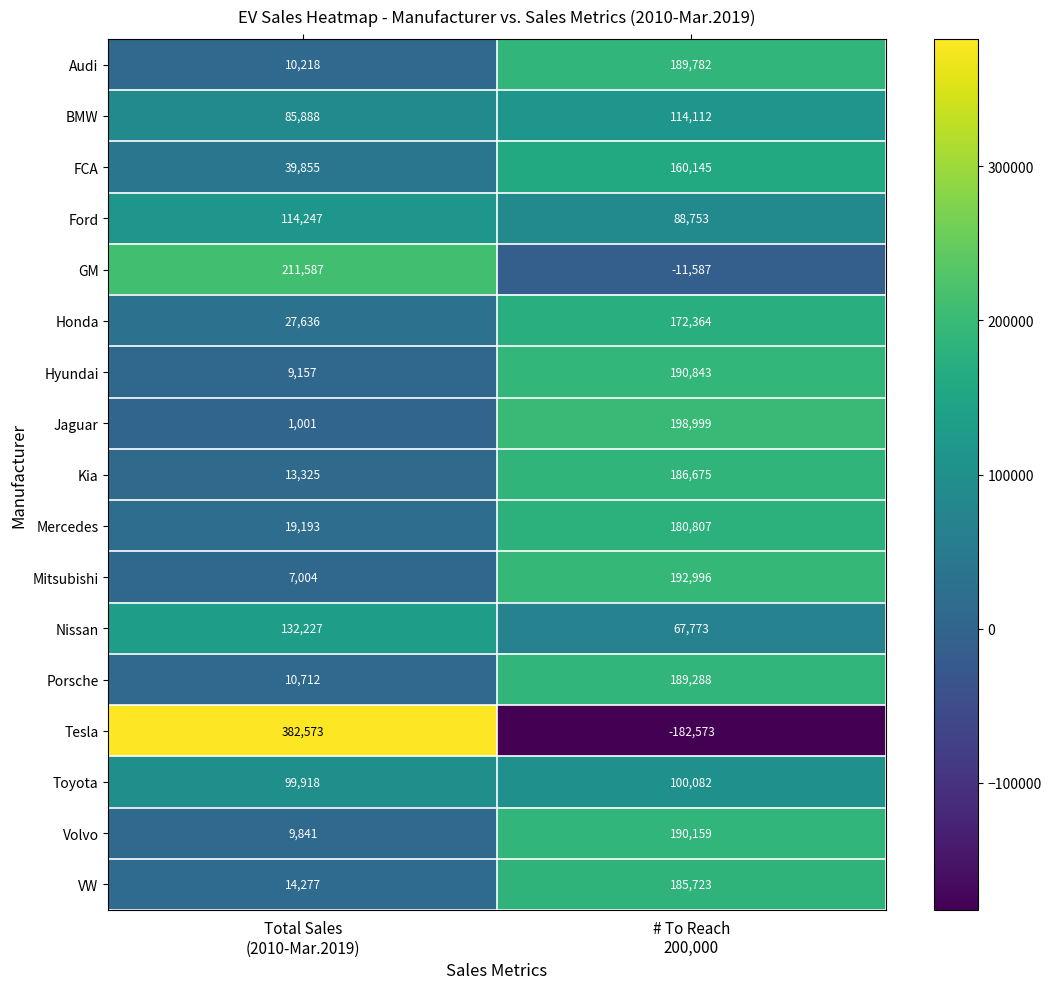

What is the spread (max minus min) of values at # To Reach
200,000?

381572